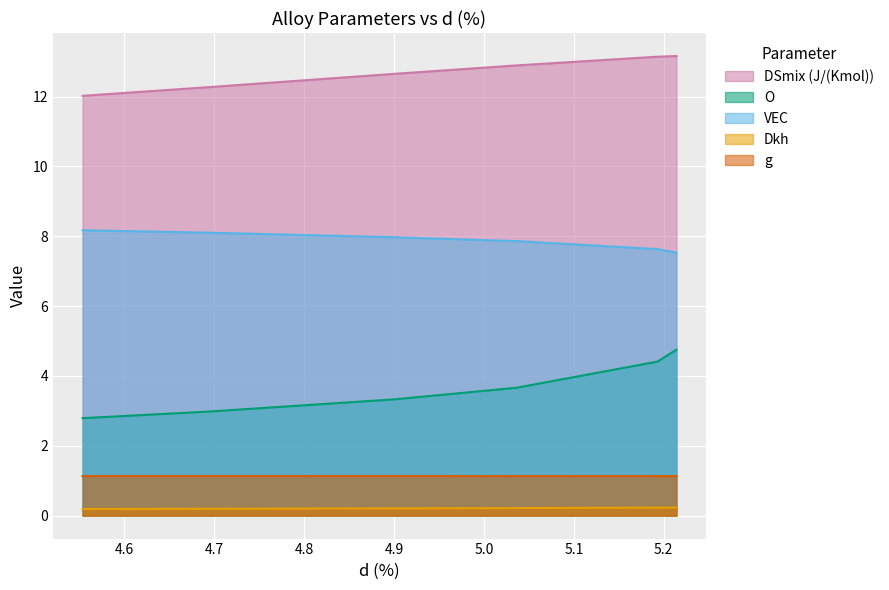

What are all the series names shown in the legend?

DSmix (J/(Kmol)), O, VEC, Dkh, g